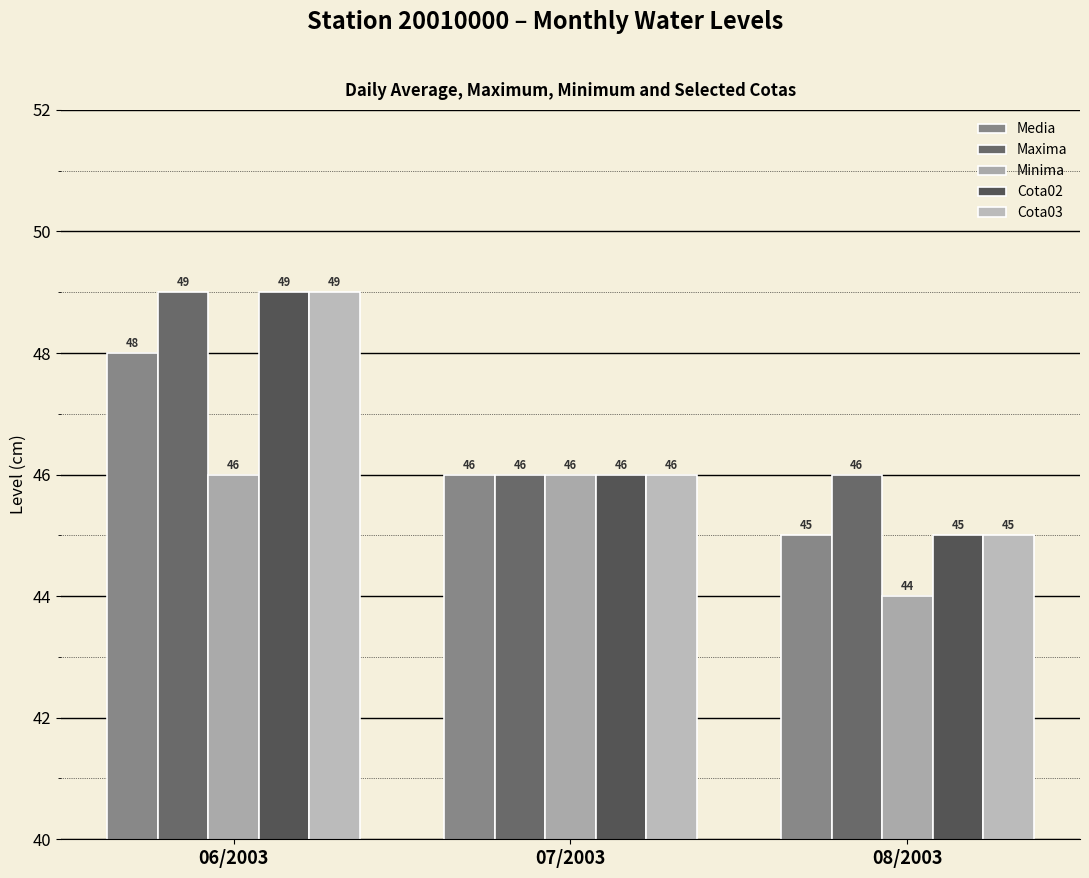

Reading right to left, list all the values displayed in this chart.

Media: 45	46	48
Maxima: 46	46	49
Minima: 44	46	46
Cota02: 45	46	49
Cota03: 45	46	49